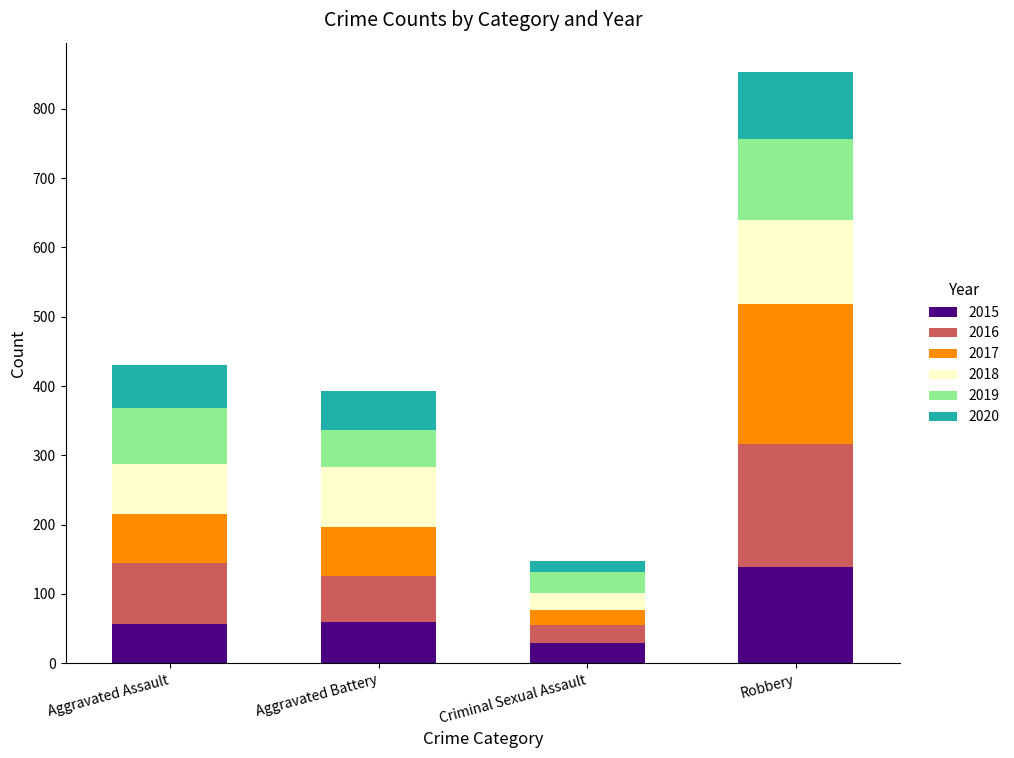

Reading left to right, what are the values for 2015?

Aggravated Assault=56	Aggravated Battery=60	Criminal Sexual Assault=29	Robbery=139